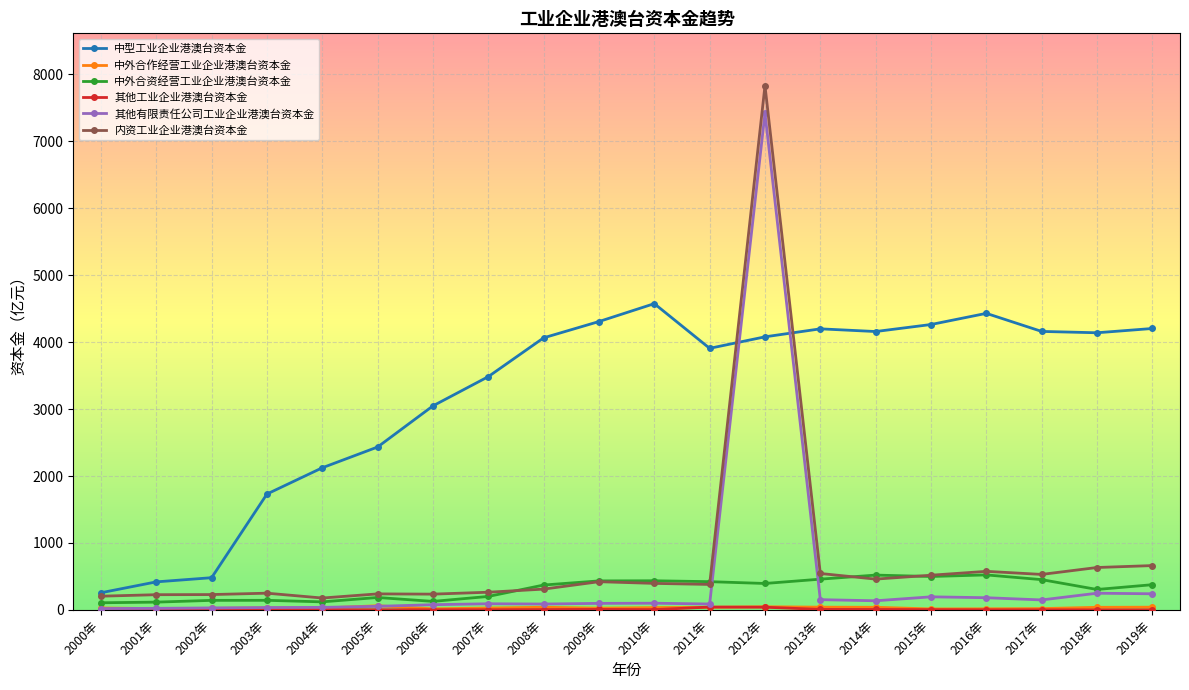

What is the difference between the highest and lowest values at 2001年?

417.9